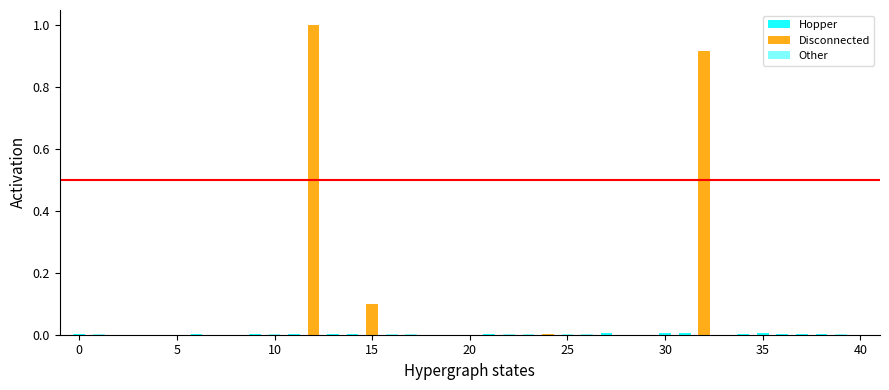

At which category is the sum across all series the highest?

12